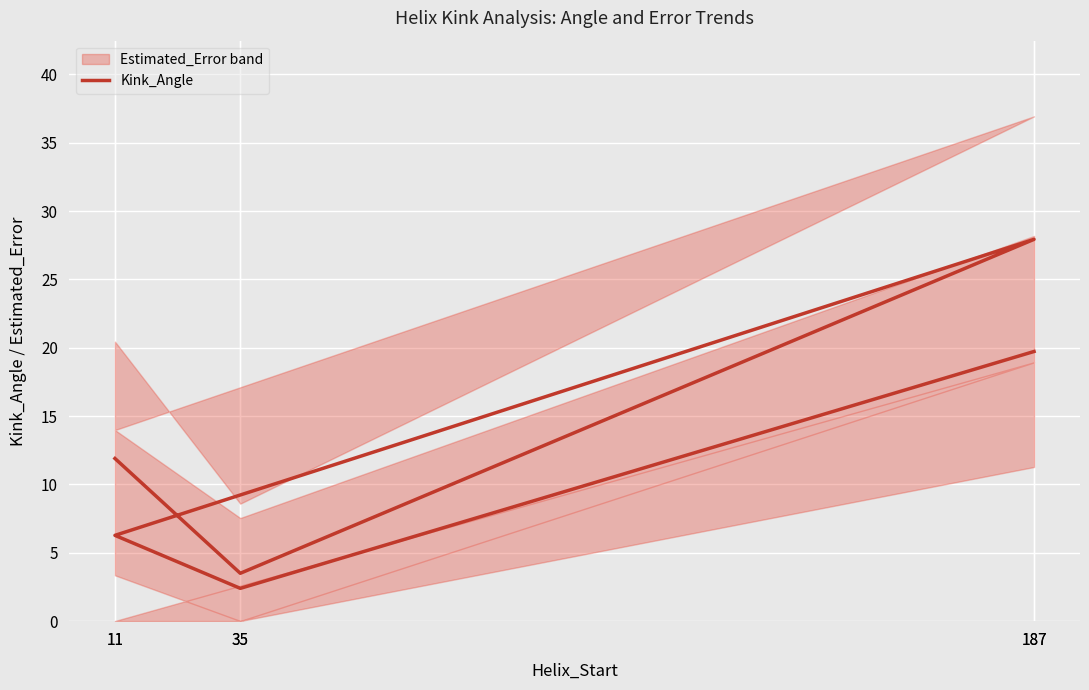

List the labels in order of value, largest first.

187, 187, 11, 11, 35, 35